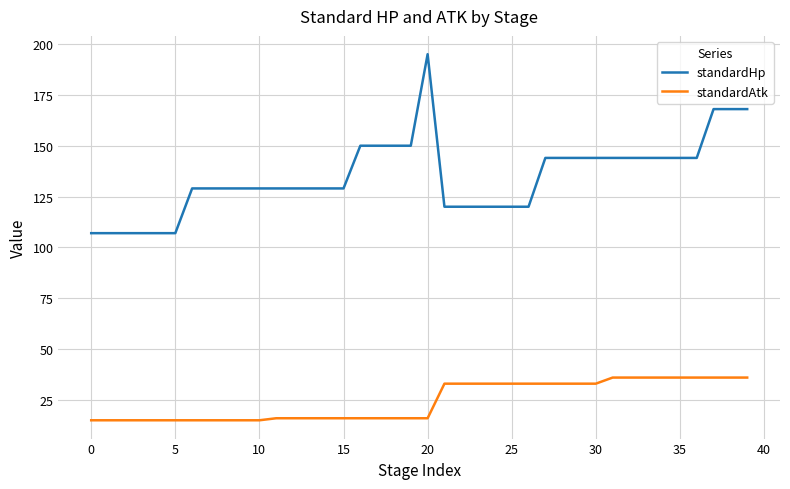

What is the maximum value shown in the chart?

195